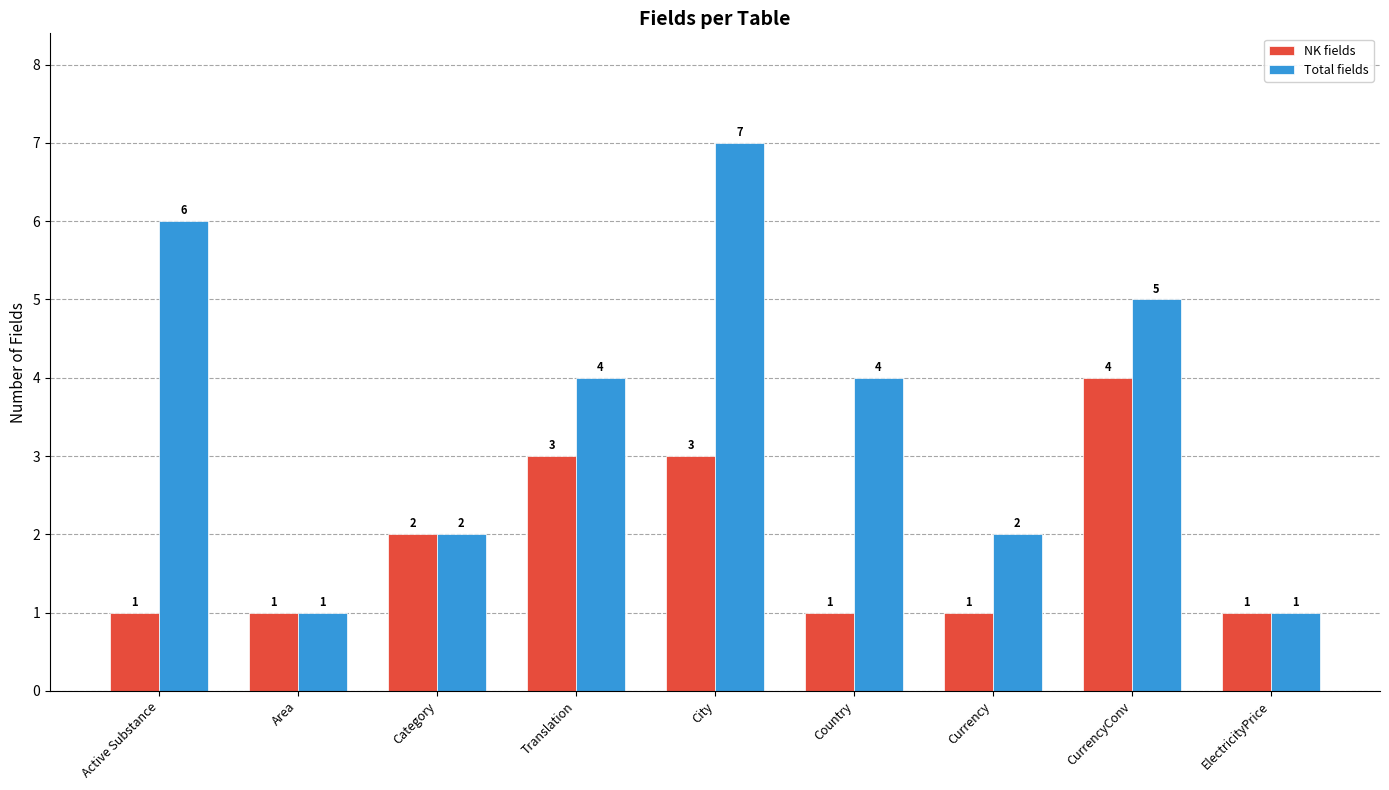

What are all the series names shown in the legend?

NK fields, Total fields